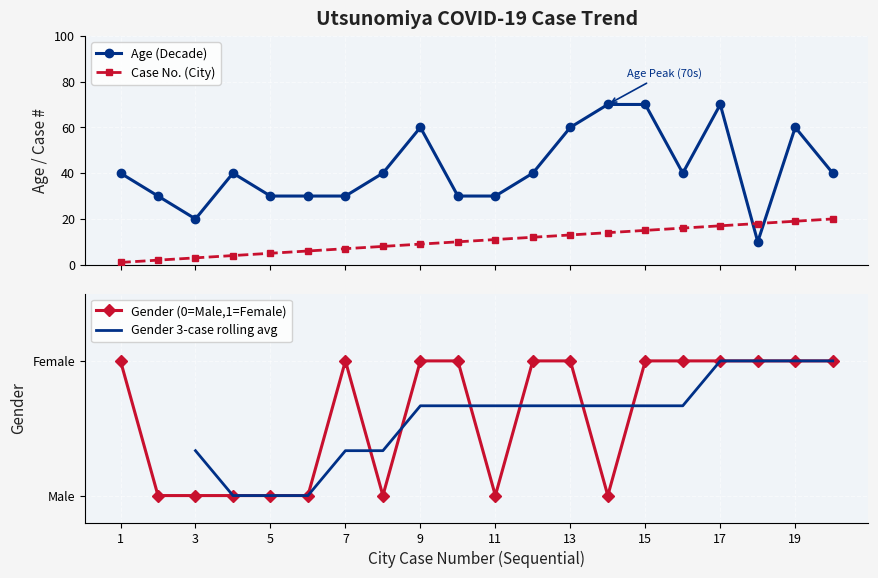

How many interior local peaks does the Gender Code series have?

1